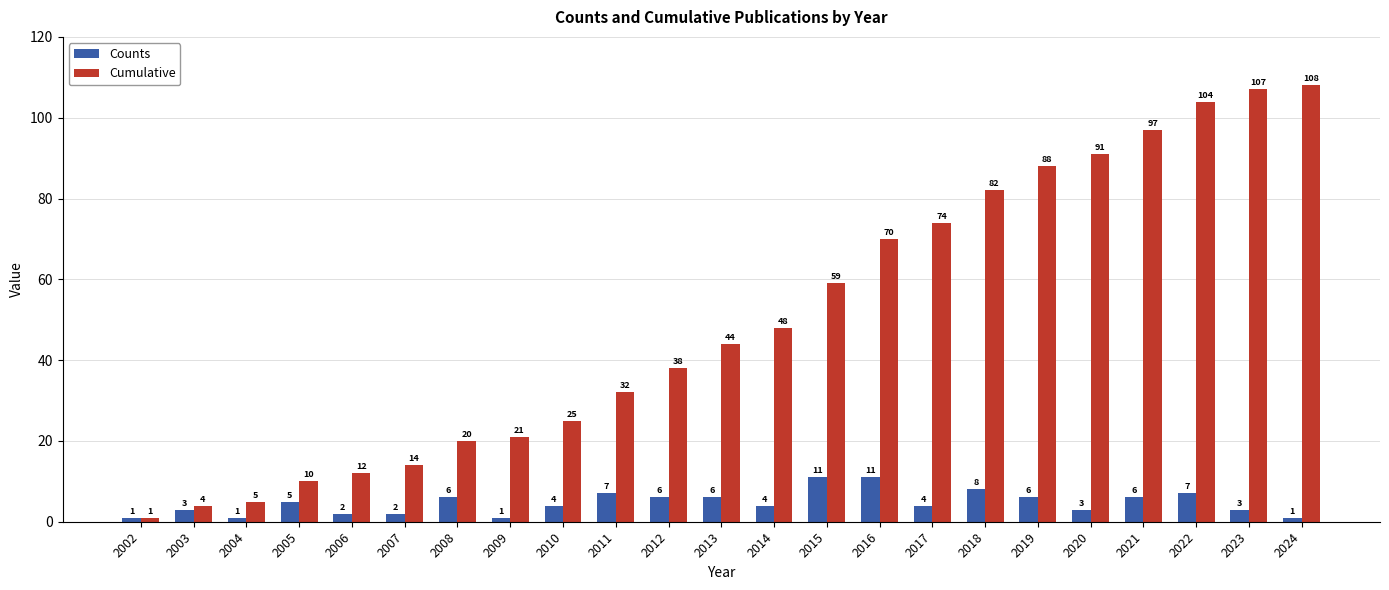

Where does the Counts series first go above 4?

2005